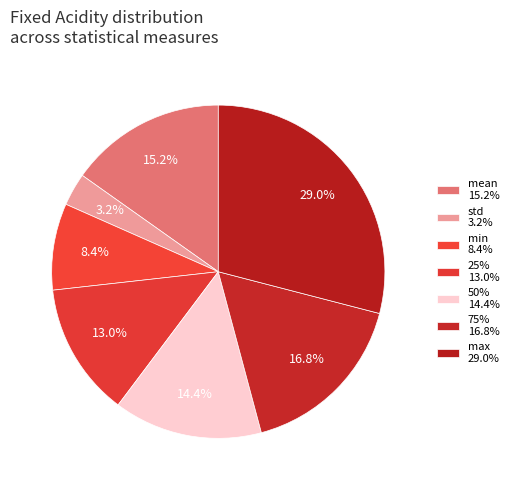

Approximately how many times larger is the value at std compared to 50%?

0.2